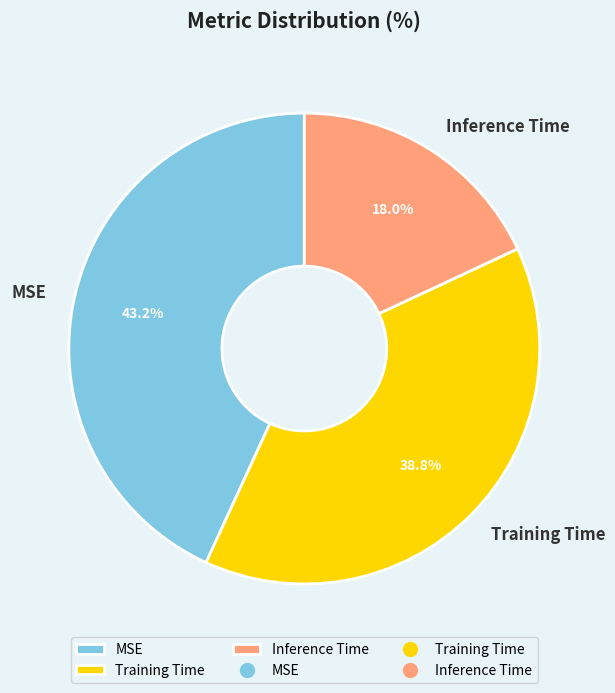

To the nearest percent, what portion does MSE represent?

43%